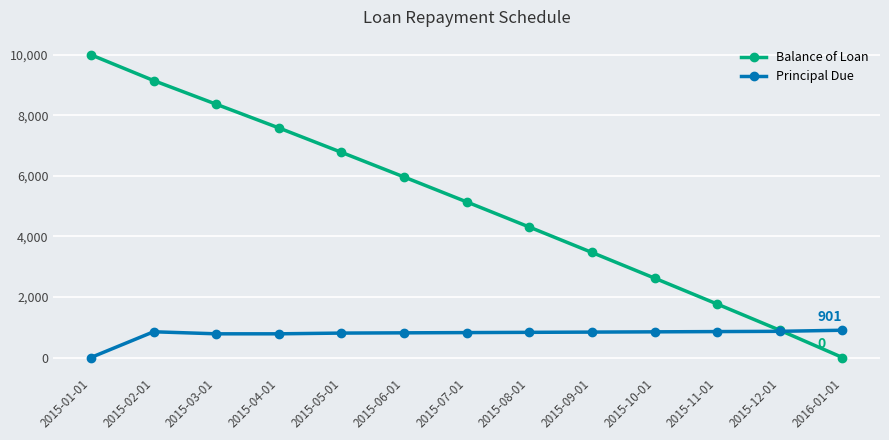

Which series has the largest total across all categories?

Balance of Loan